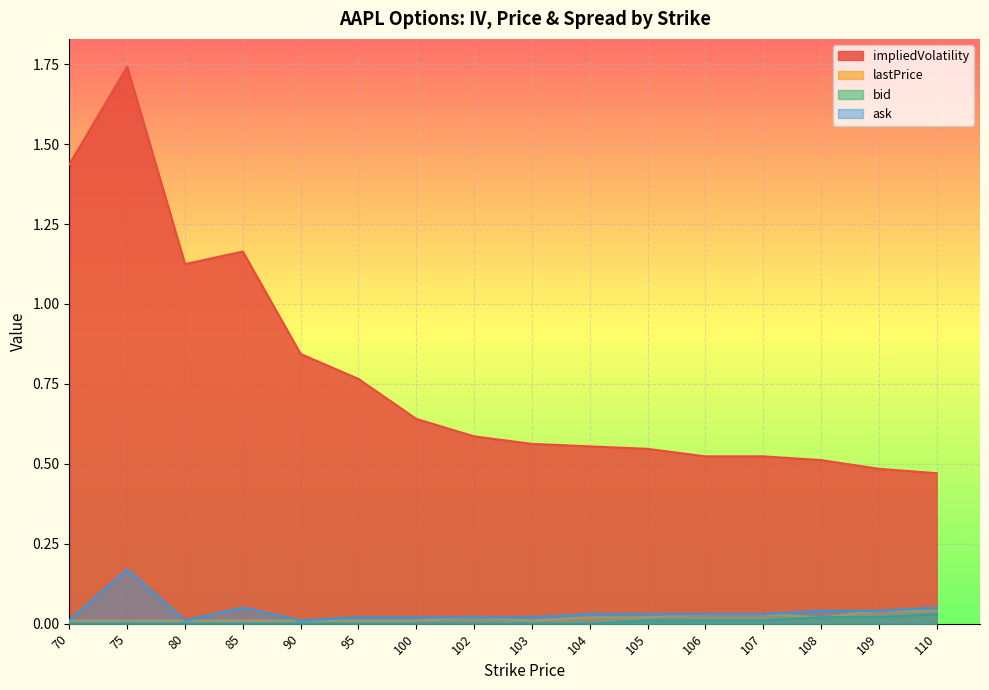

Is it true that impliedVolatility equals 0.6 at 100?

True